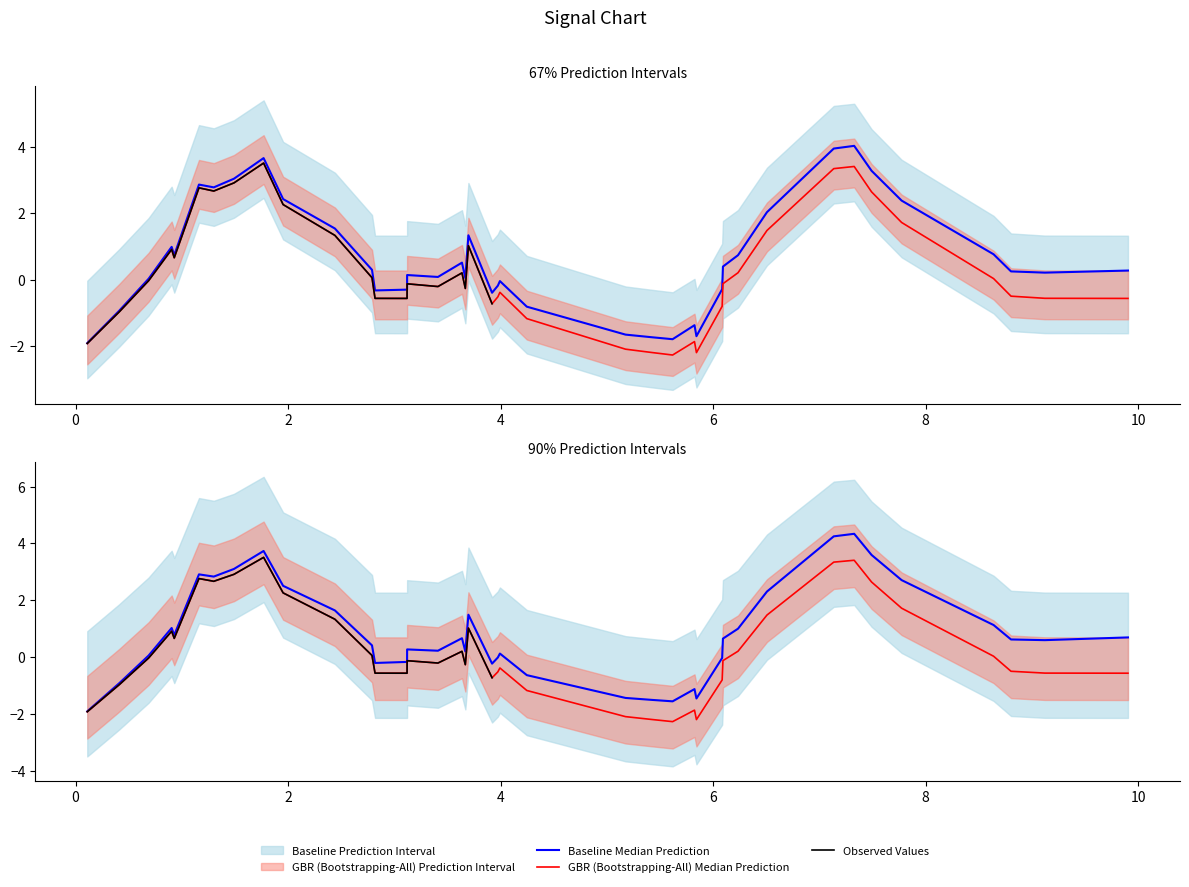

What is the difference between the second highest and minimum values?

5.7